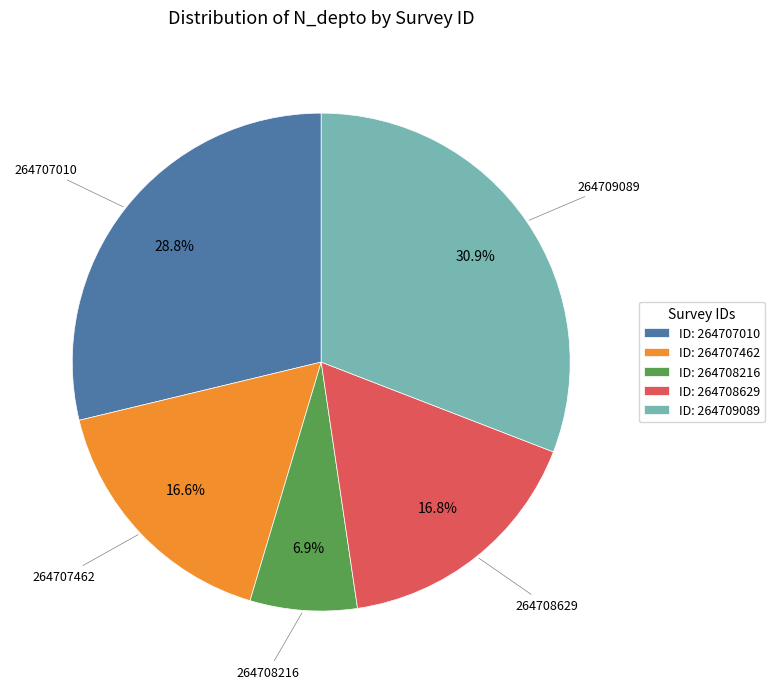

Is the sum of ID: 264707010 and ID: 264708216 greater than half?

No